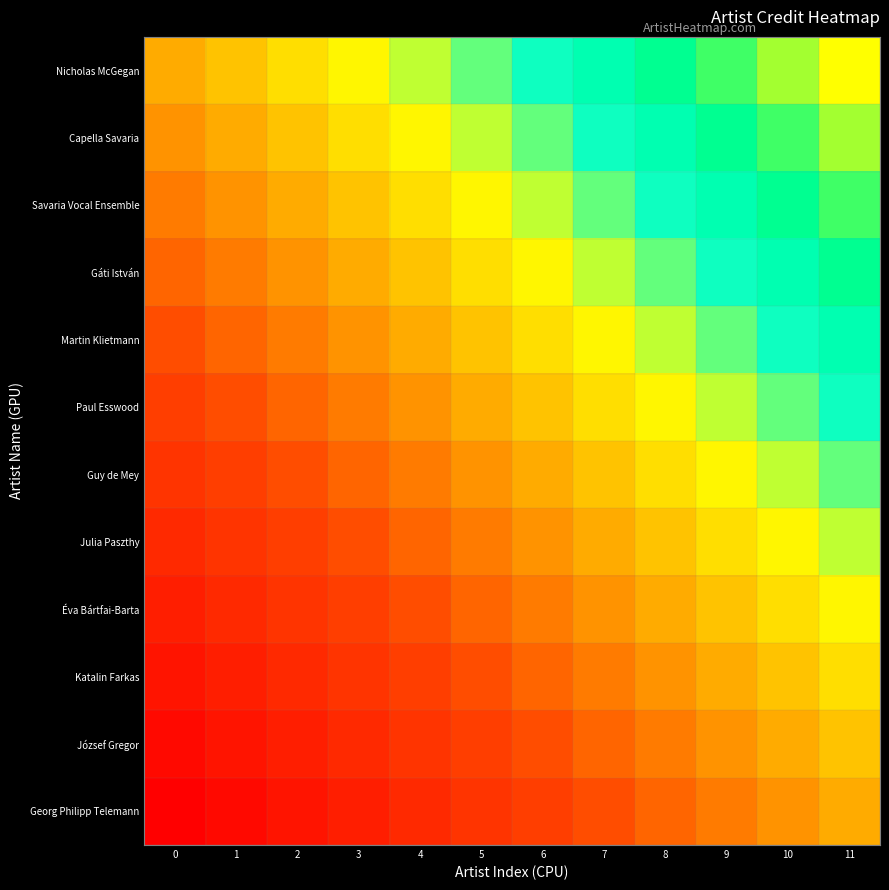

At which category is the sum across all series the highest?

11